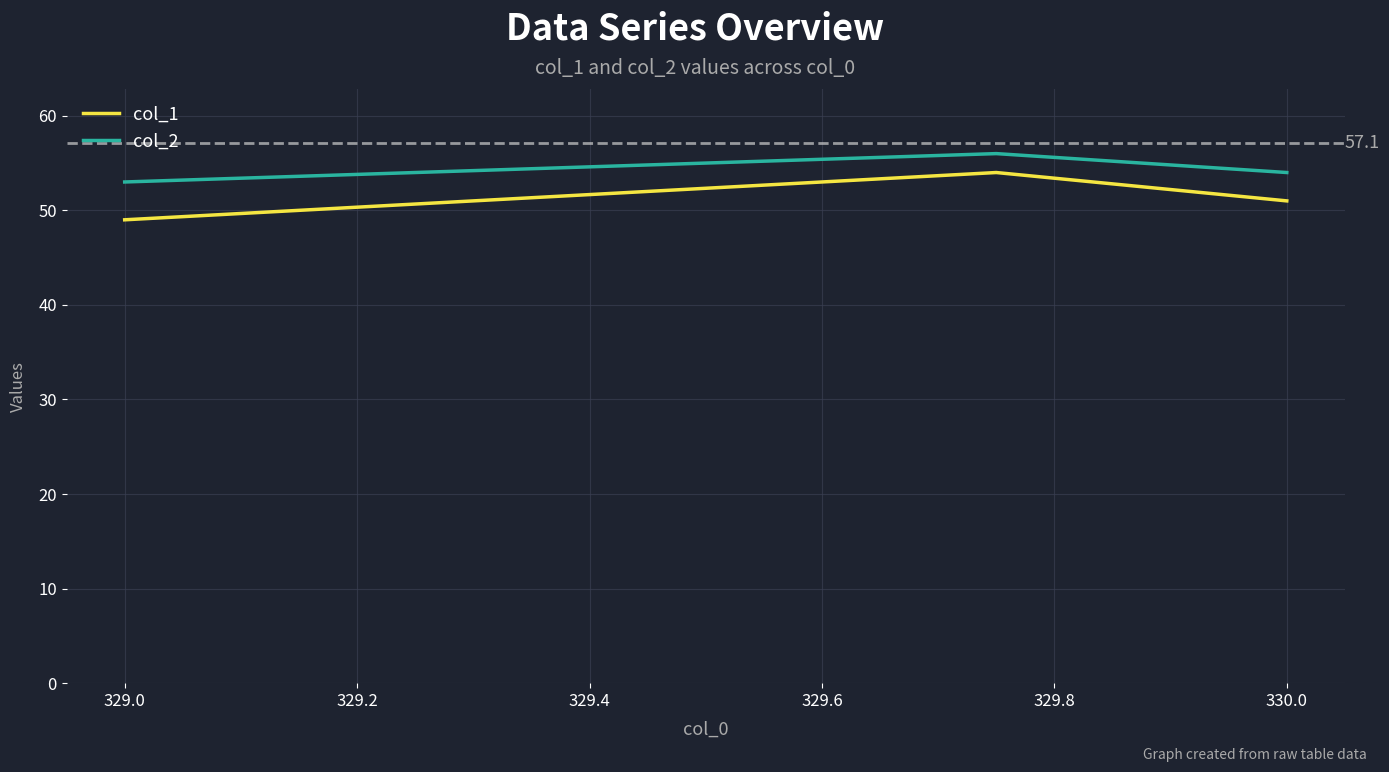

How many lines are shown in the chart?

2